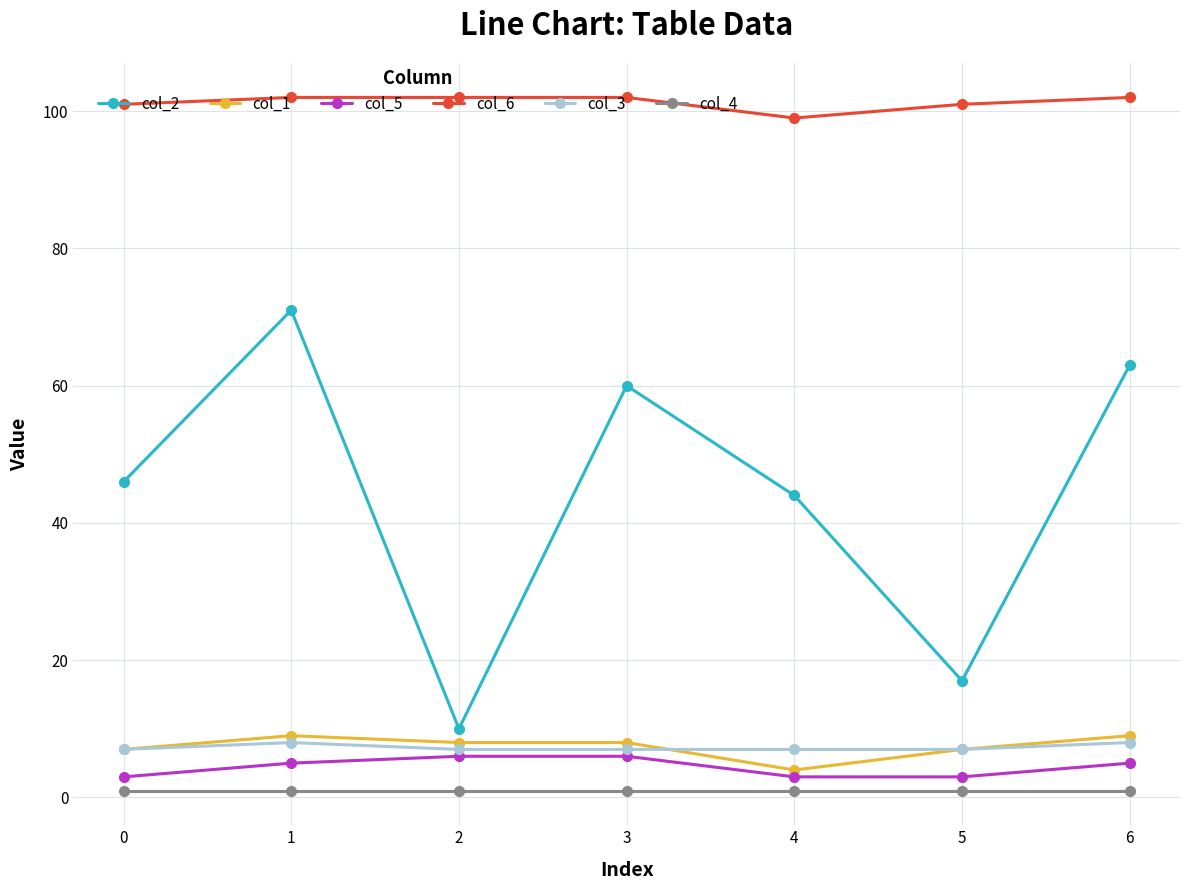

List the labels in order of col_2 value, smallest first.

2, 5, 4, 0, 3, 6, 1